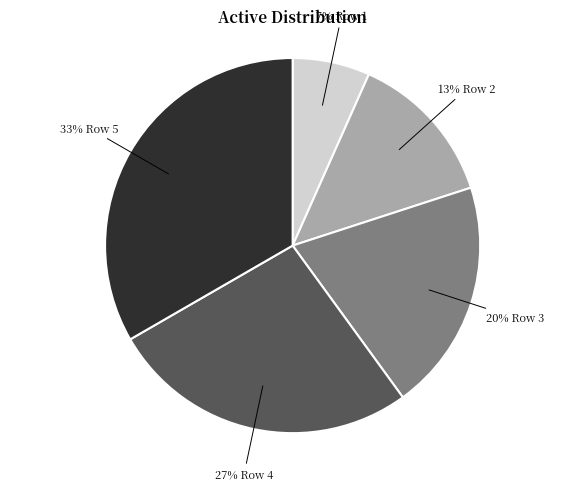

To the nearest percent, what is the average slice percentage?

20%